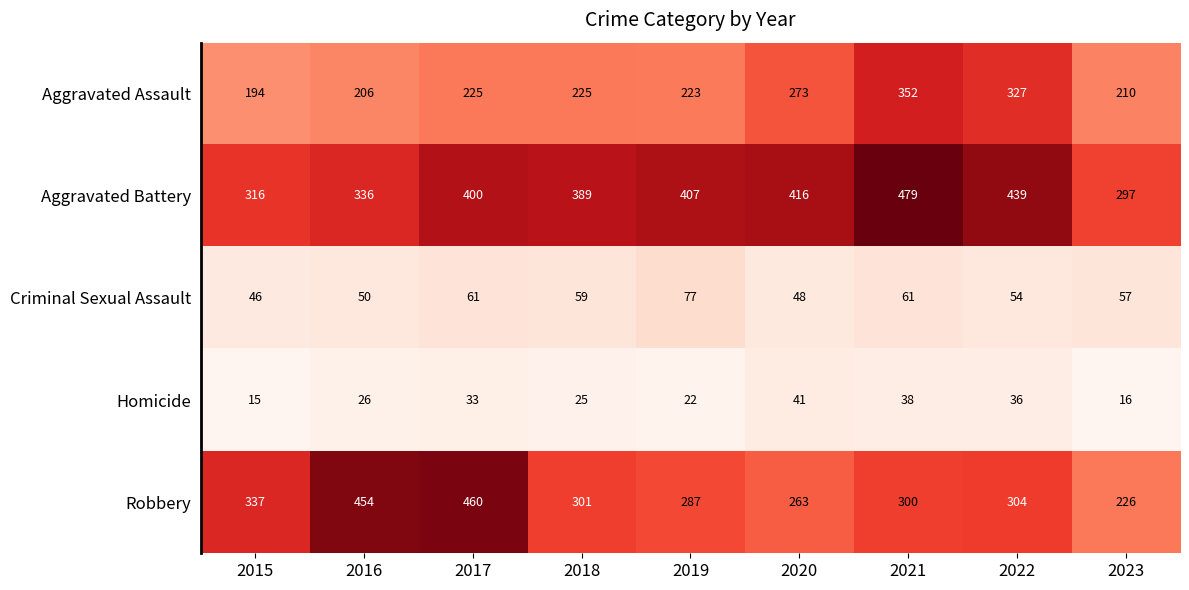

At how many categories does at least one series exceed 259?

9